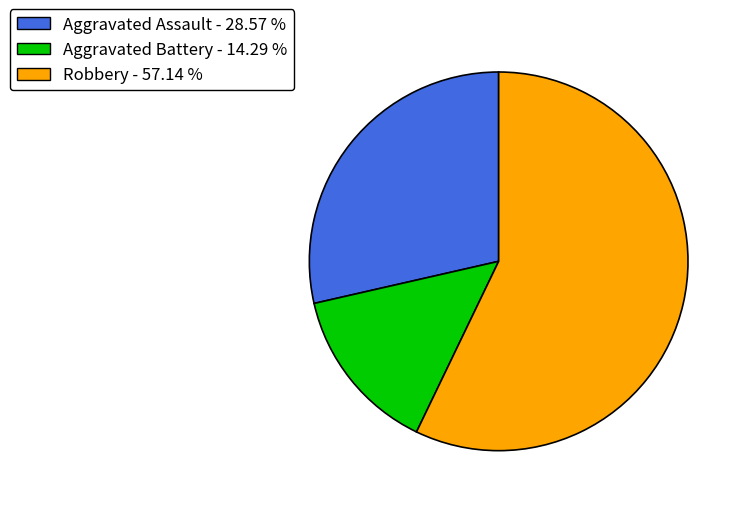

Is the sum of Aggravated Battery and Aggravated Assault greater than half?

No